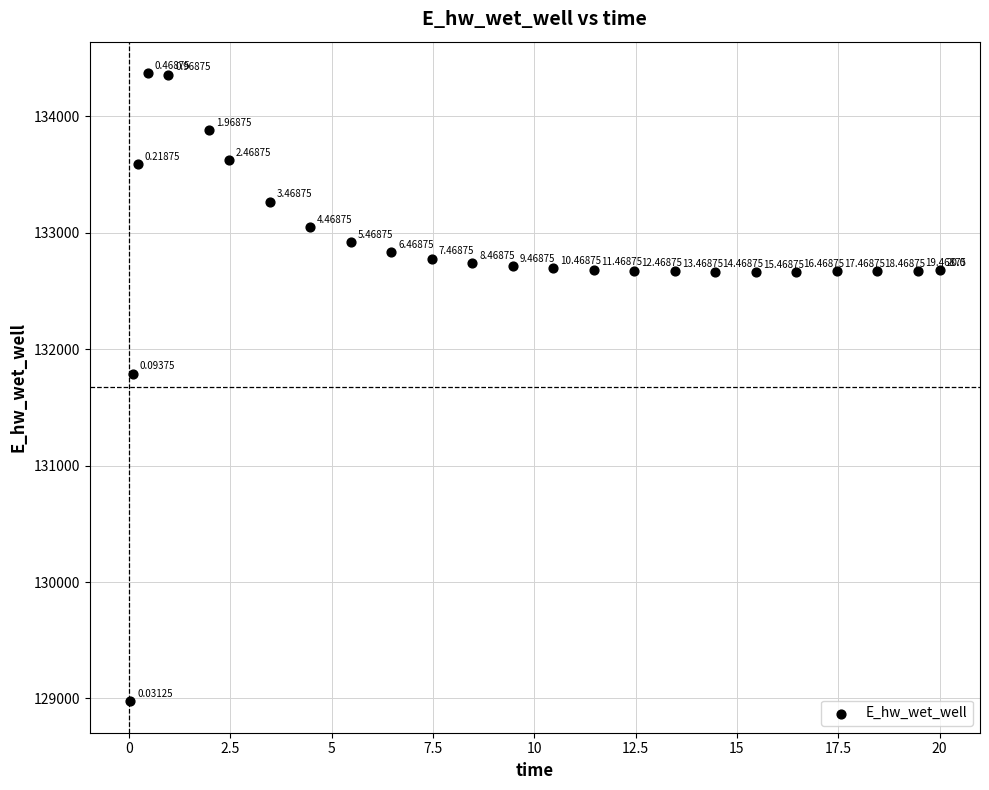

What is the range of X values (max minus min)?

20.0